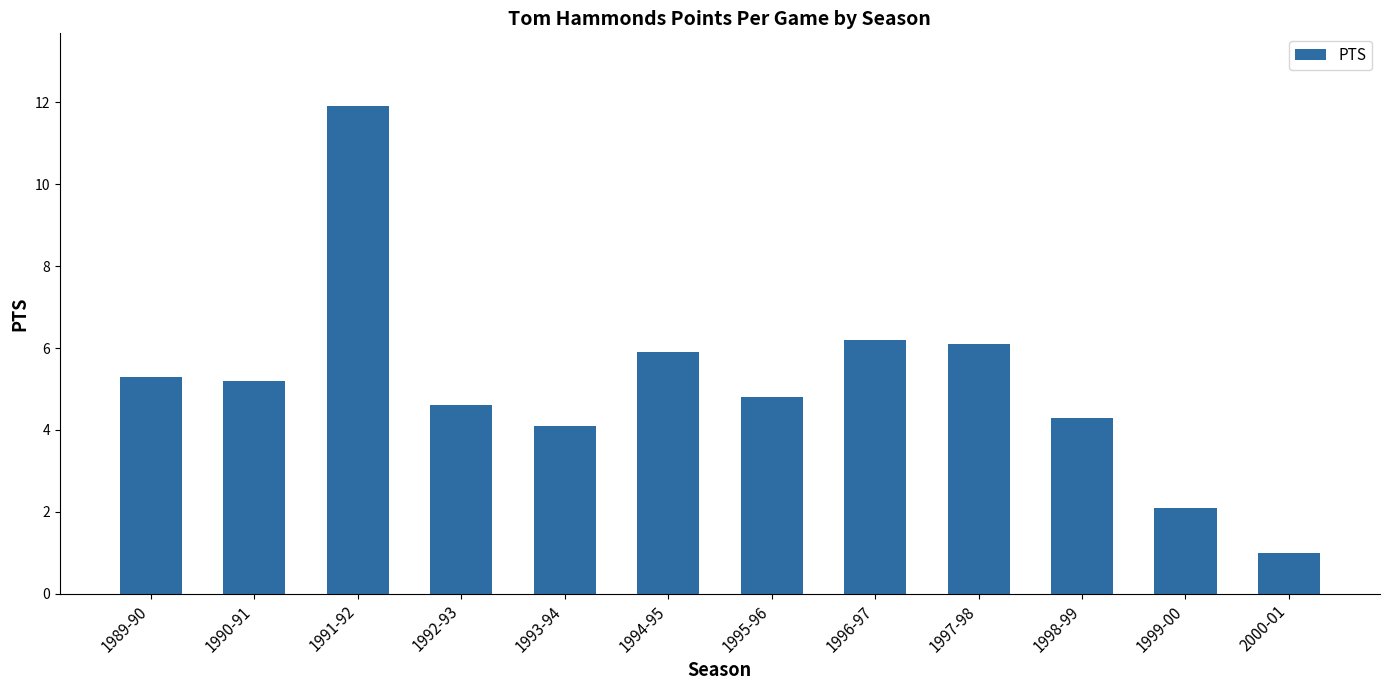

How many bars are there in total?

12